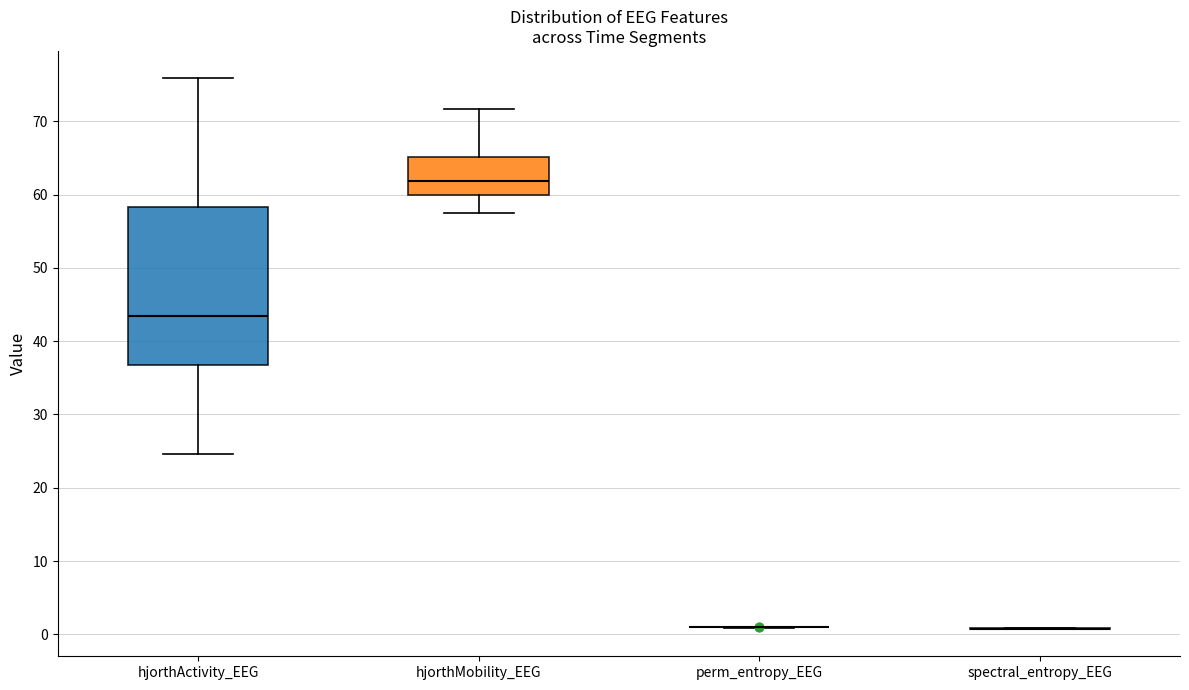

Where is the upper edge of the box for hjorthActivity_EEG on the y-axis? The values are not printed on the chart, so give them approximately, as read against the axis.

58